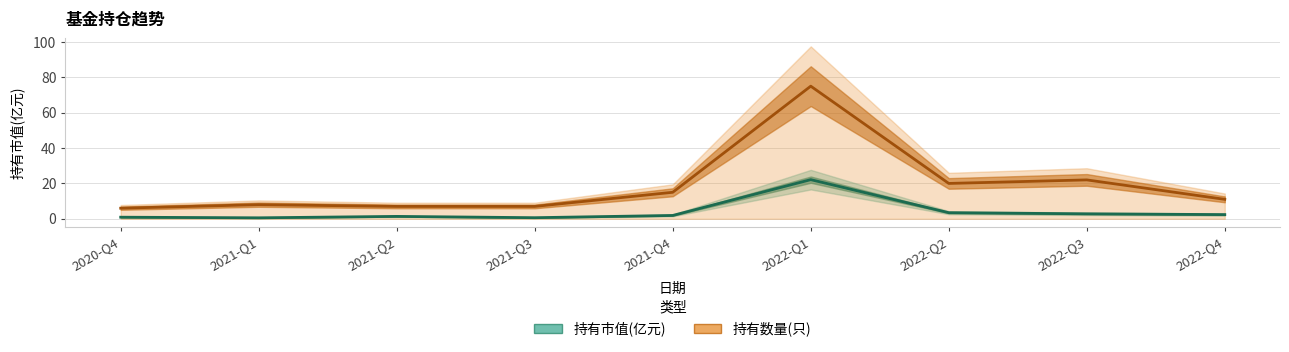

Count the number of data series in this chart.

2